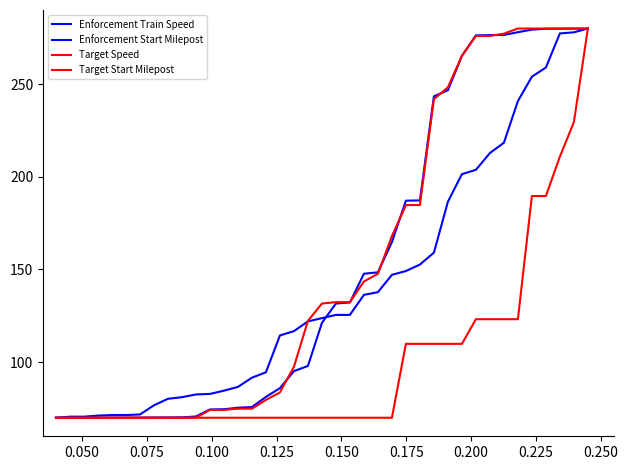

At how many categories does at least one series exceed 80?

31